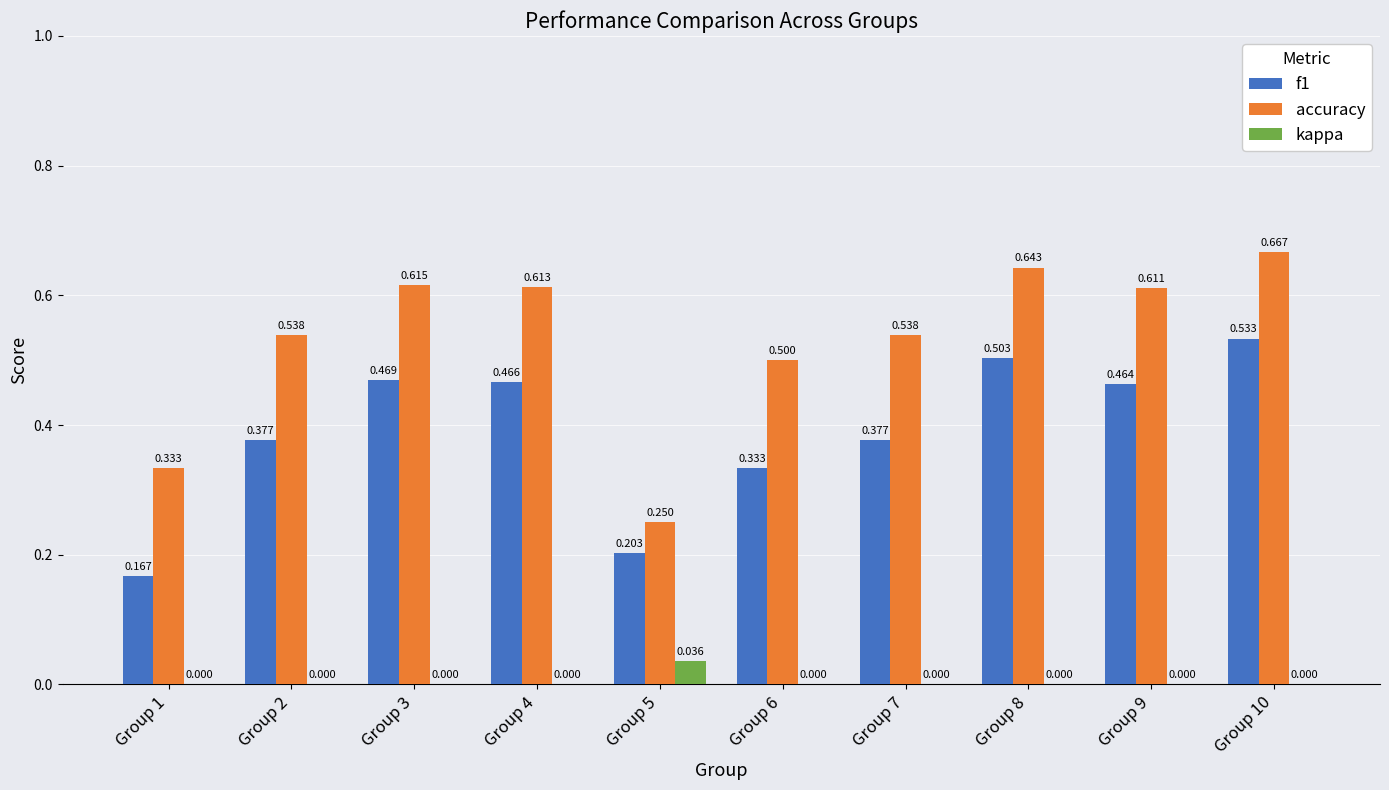

Which series has the largest total across all categories?

accuracy